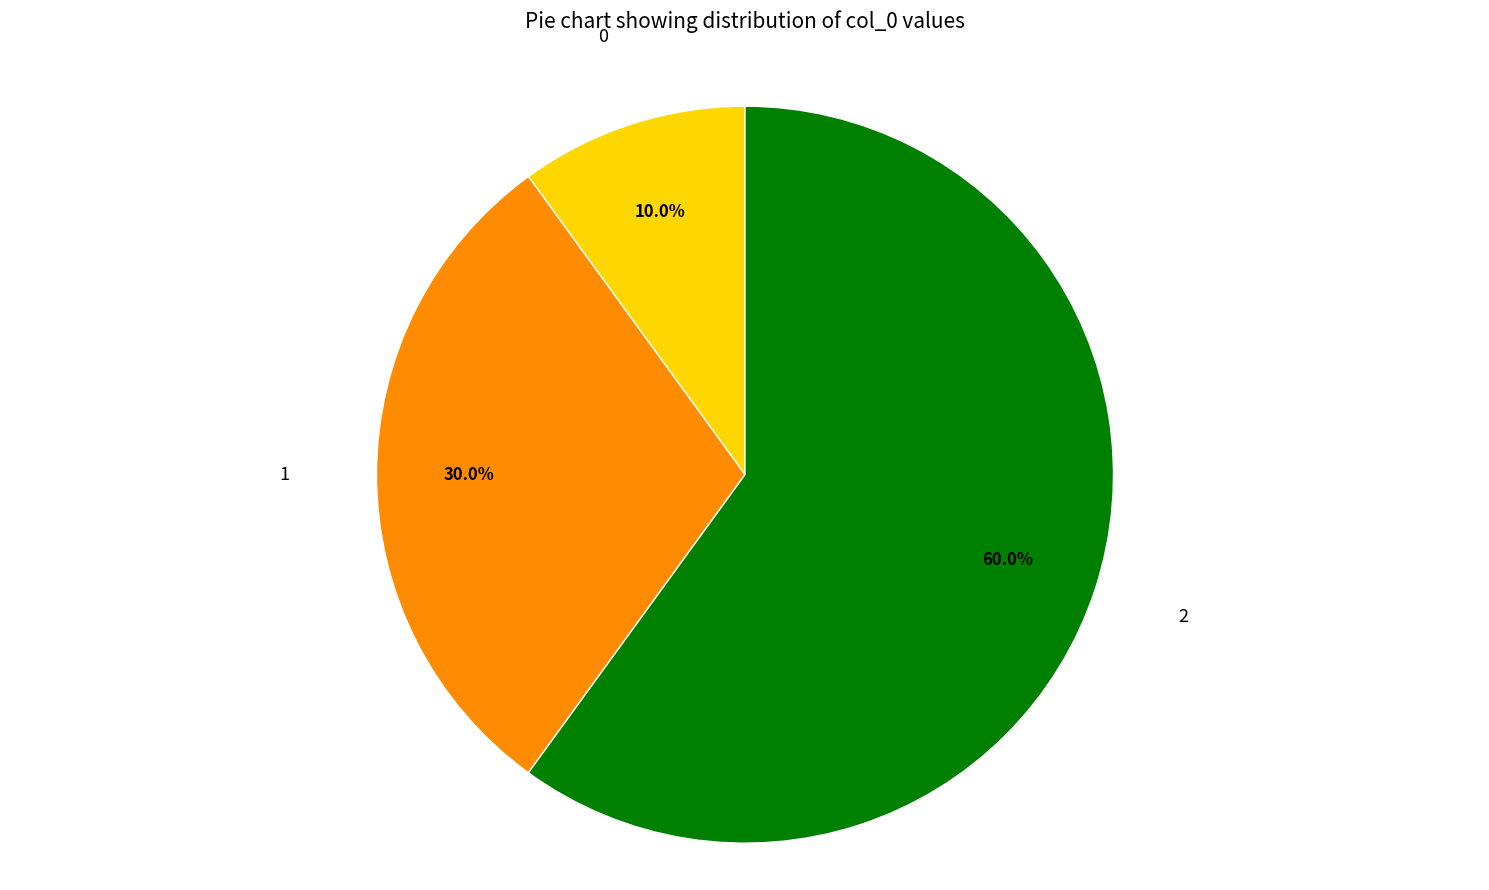

Is there any slice that represents more than half of the pie?

Yes